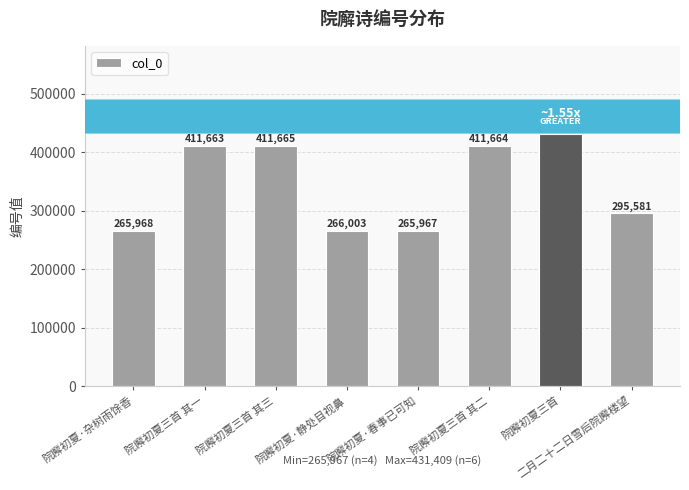

What is the ratio of the value at 院廨初夏三首 其三 to the value at 院廨初夏三首 其一?

1.0